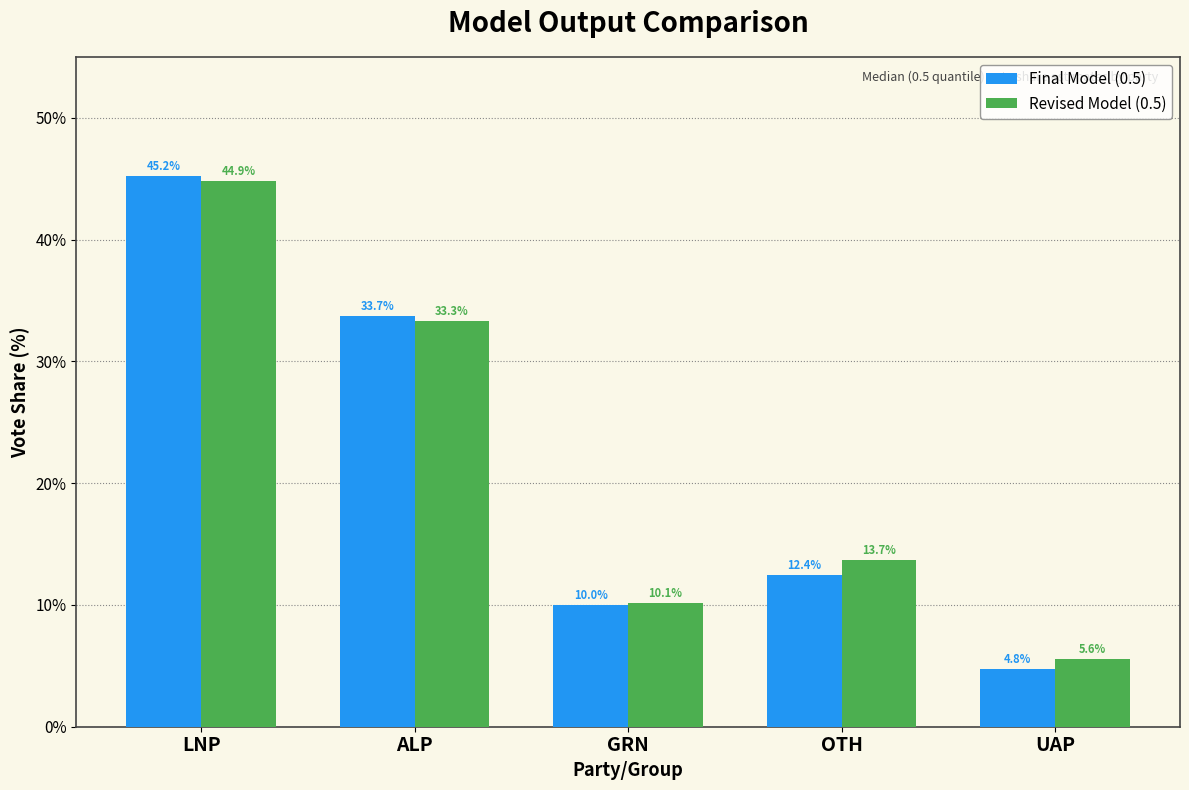

Rank the series by their average value, from lowest to highest.

Final Model (0.5), Revised Model (0.5)